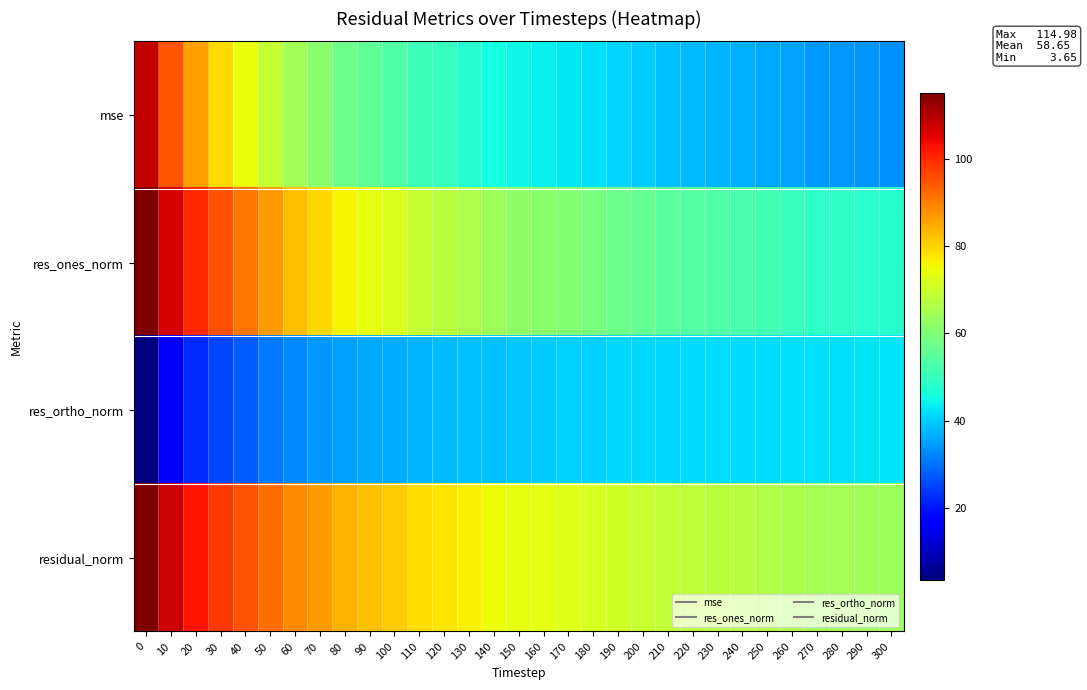

Which series has the largest total across all categories?

residual_norm